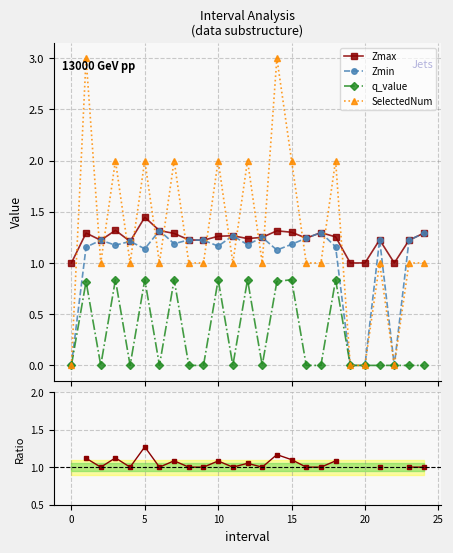

What is the label of the 22nd point from the left?

21